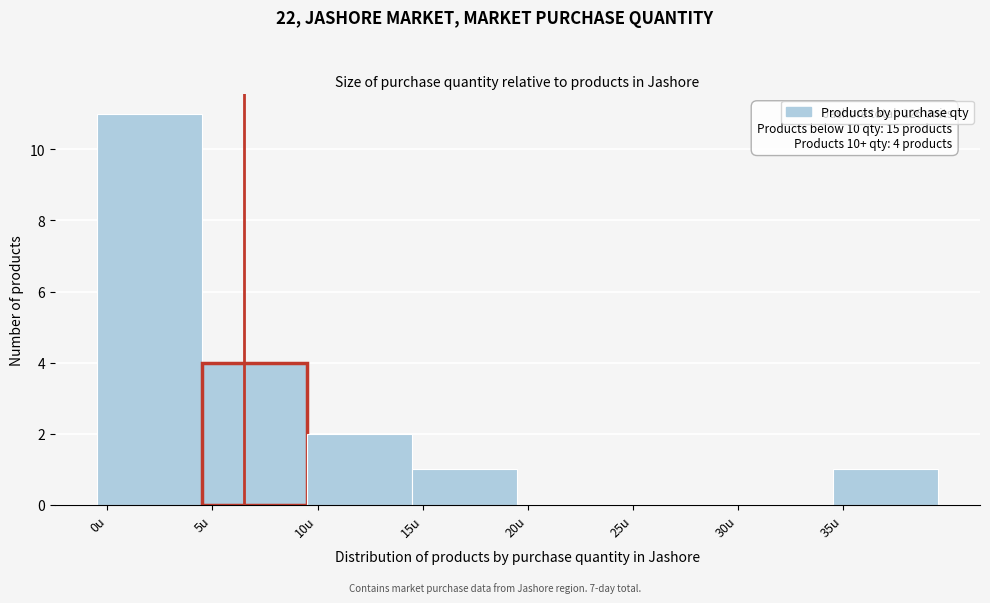

Reading left to right, what are all the values shown in this chart?

0u=11	5u=4	10u=2	15u=1	20u=0	25u=0	30u=0	35u=1